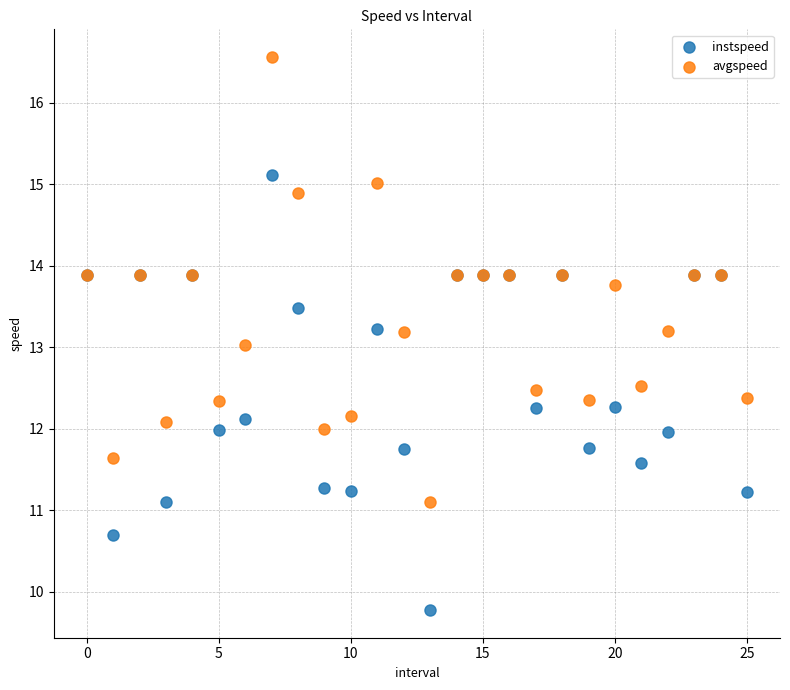

What are all the series names shown in the legend?

instspeed, avgspeed